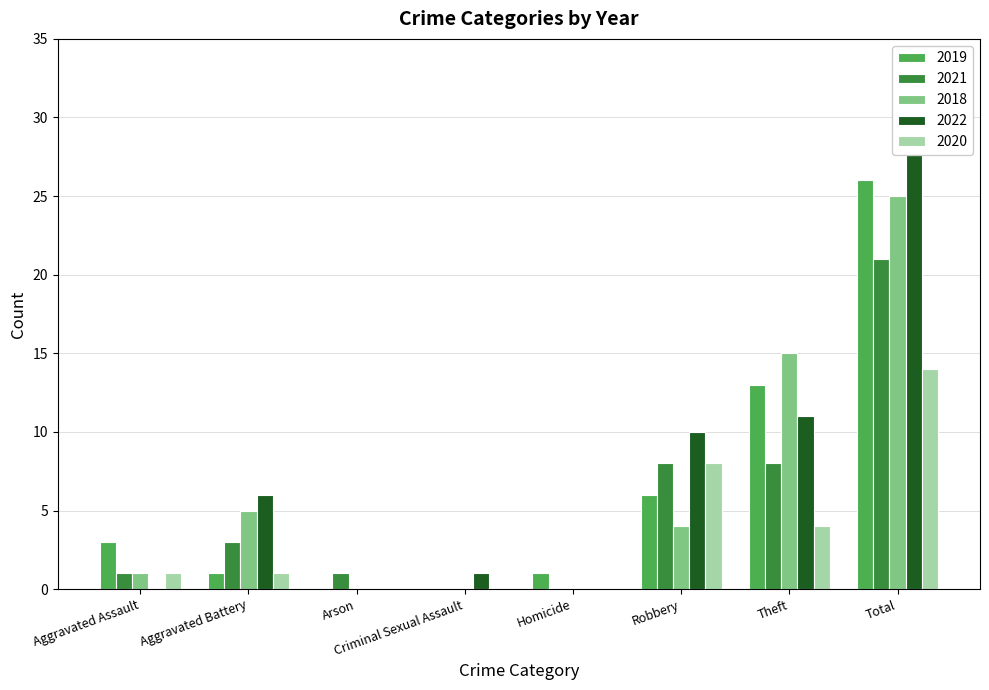

Between Homicide and Robbery, which series saw the biggest shift?

2022